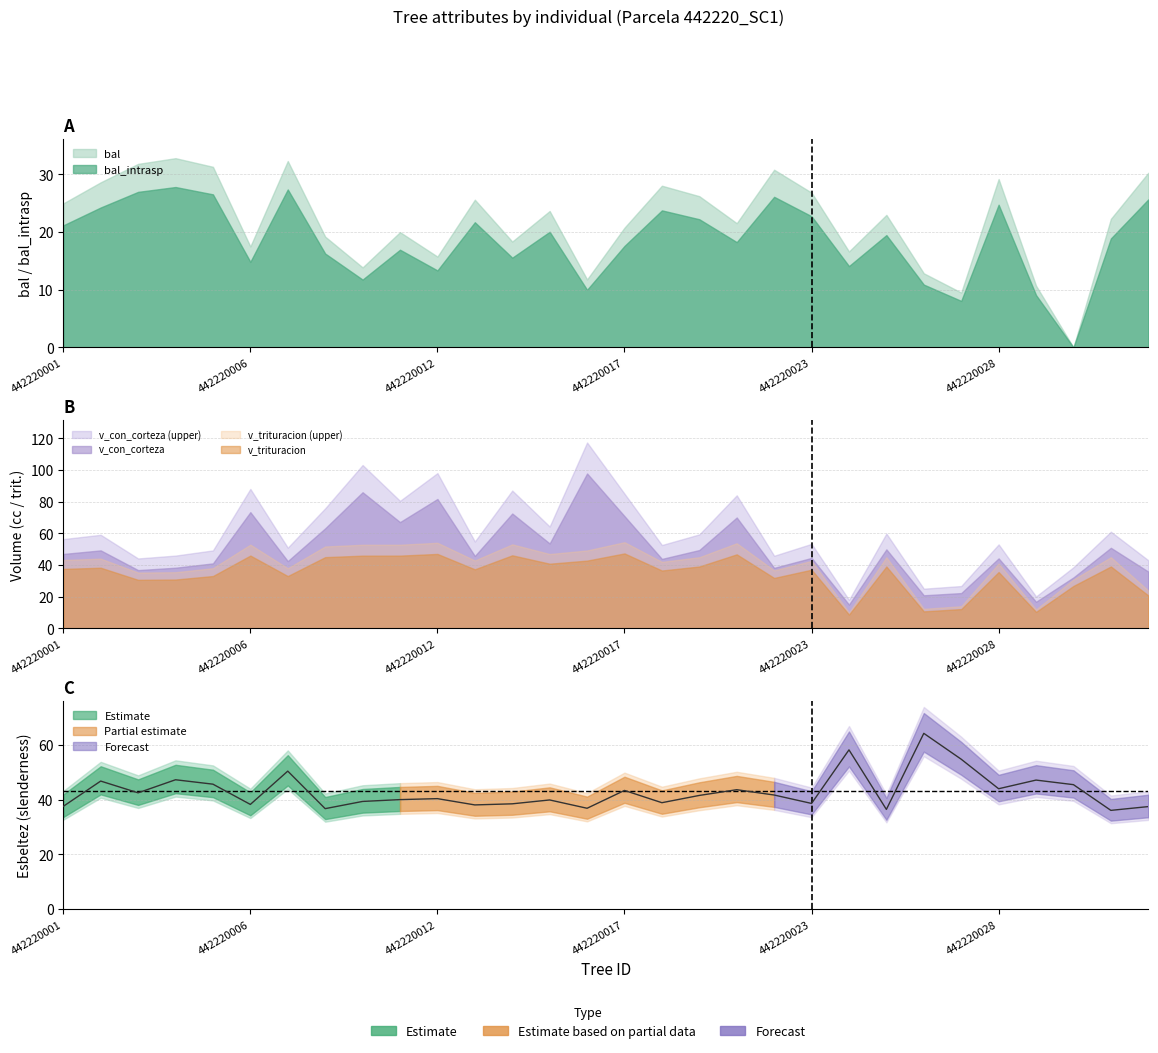

What is the value of the v_con_corteza point at the 5th from the left?

41.0